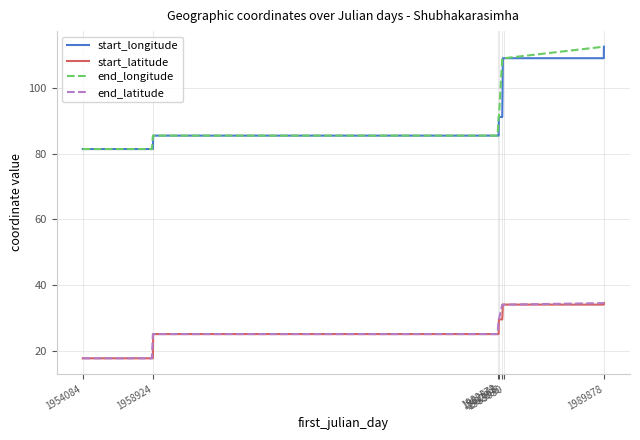

What is the minimum value for end_longitude?

81.4